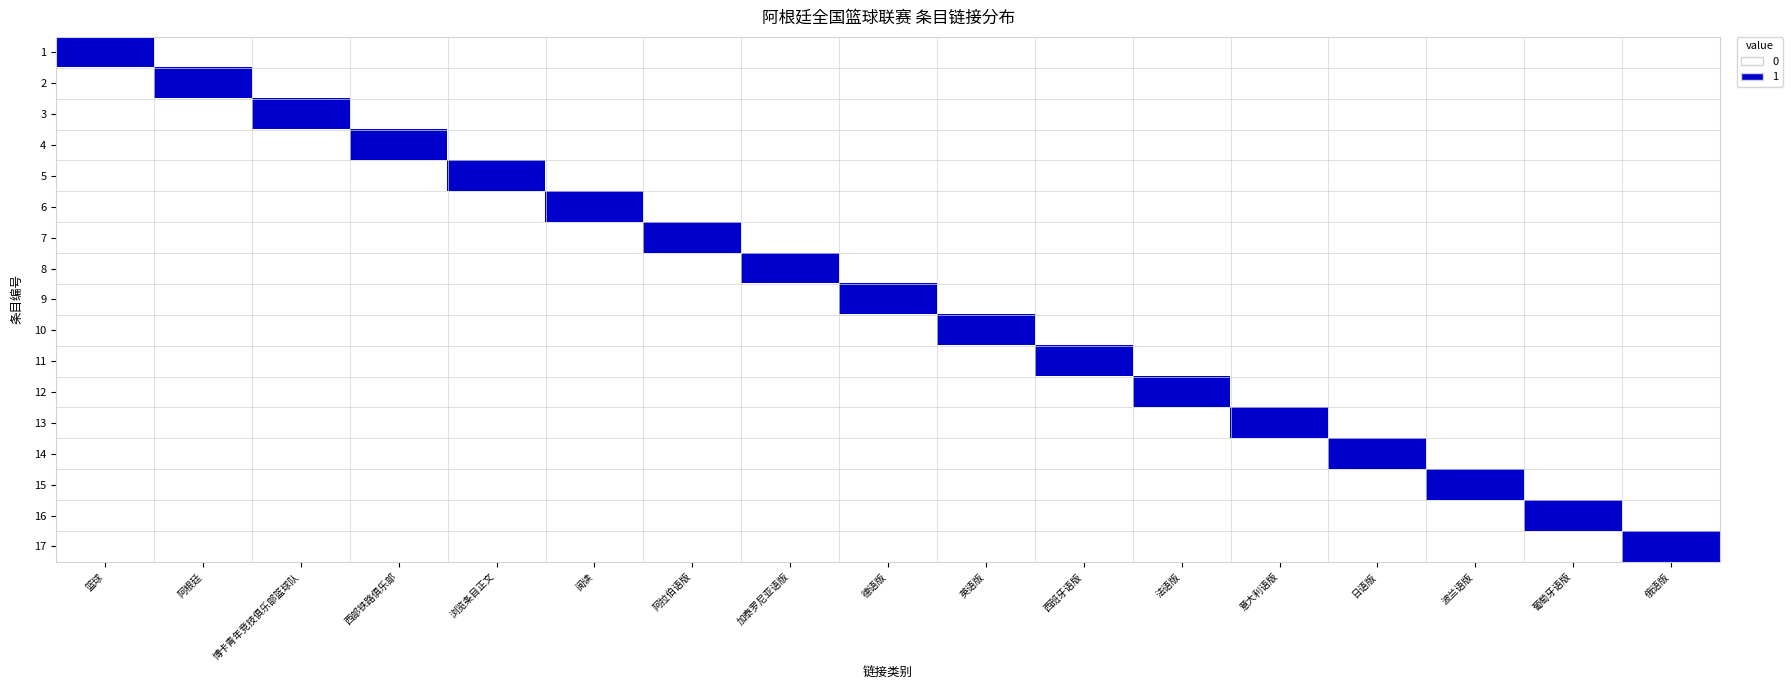

What is the difference between the highest and lowest values at 加泰罗尼亚语版?

1